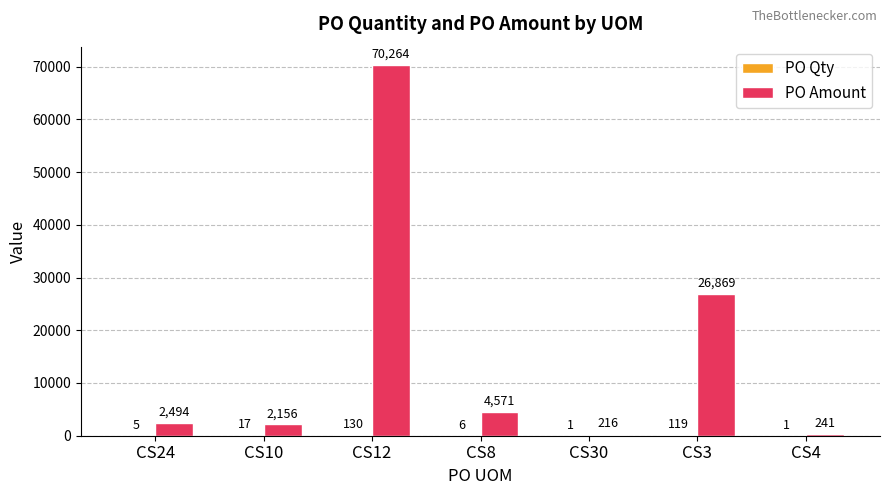

What is the sum of all PO Amount values?

106810.3